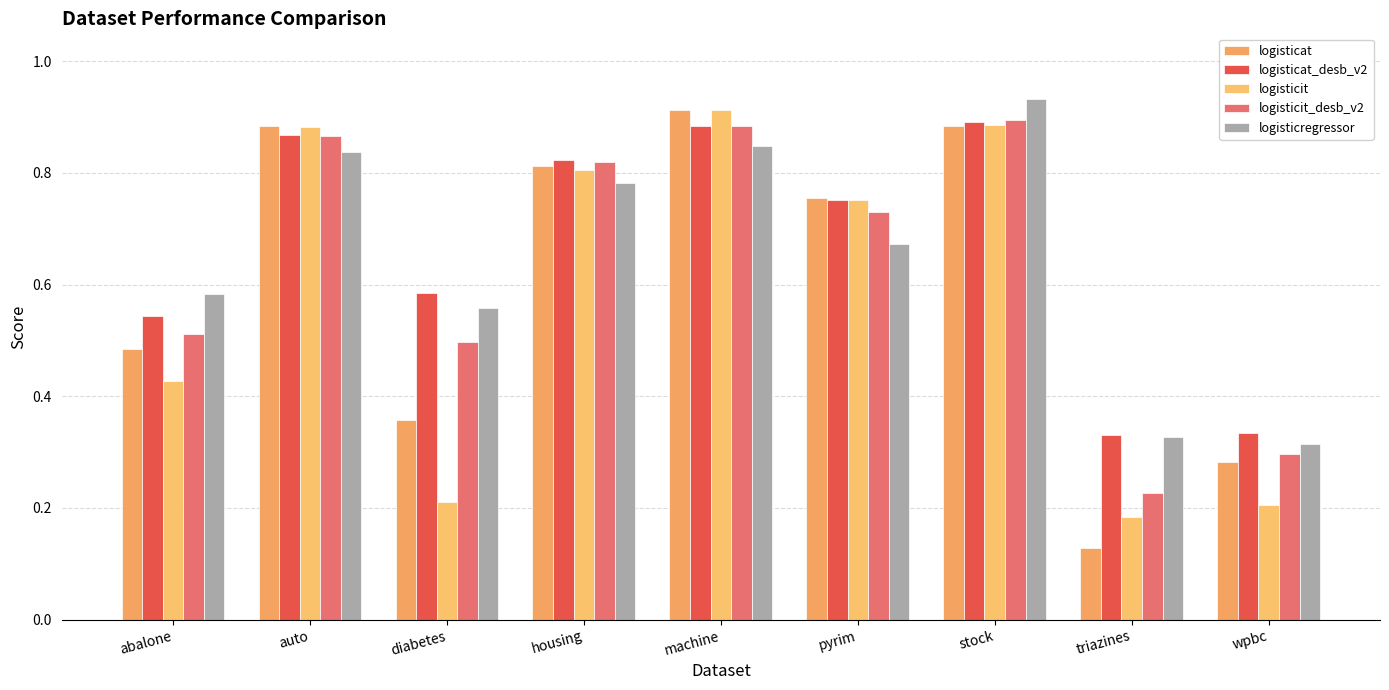

How many distinct data groups are displayed?

5